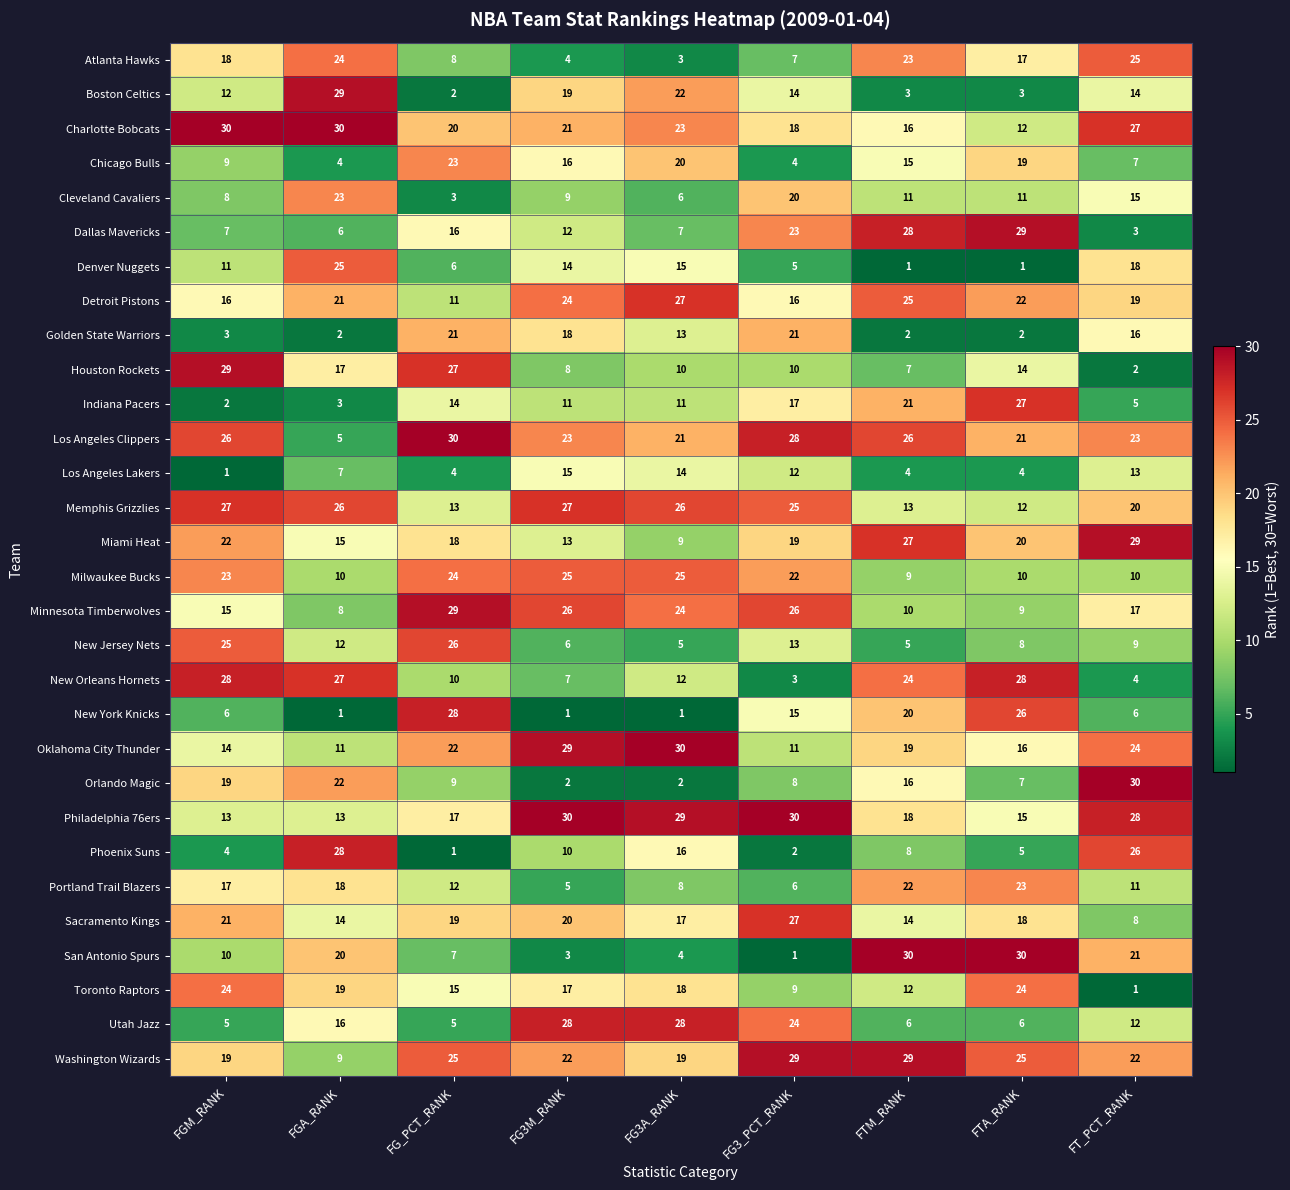

Between FGA_RANK and FTM_RANK, which series saw the biggest shift?

Boston Celtics